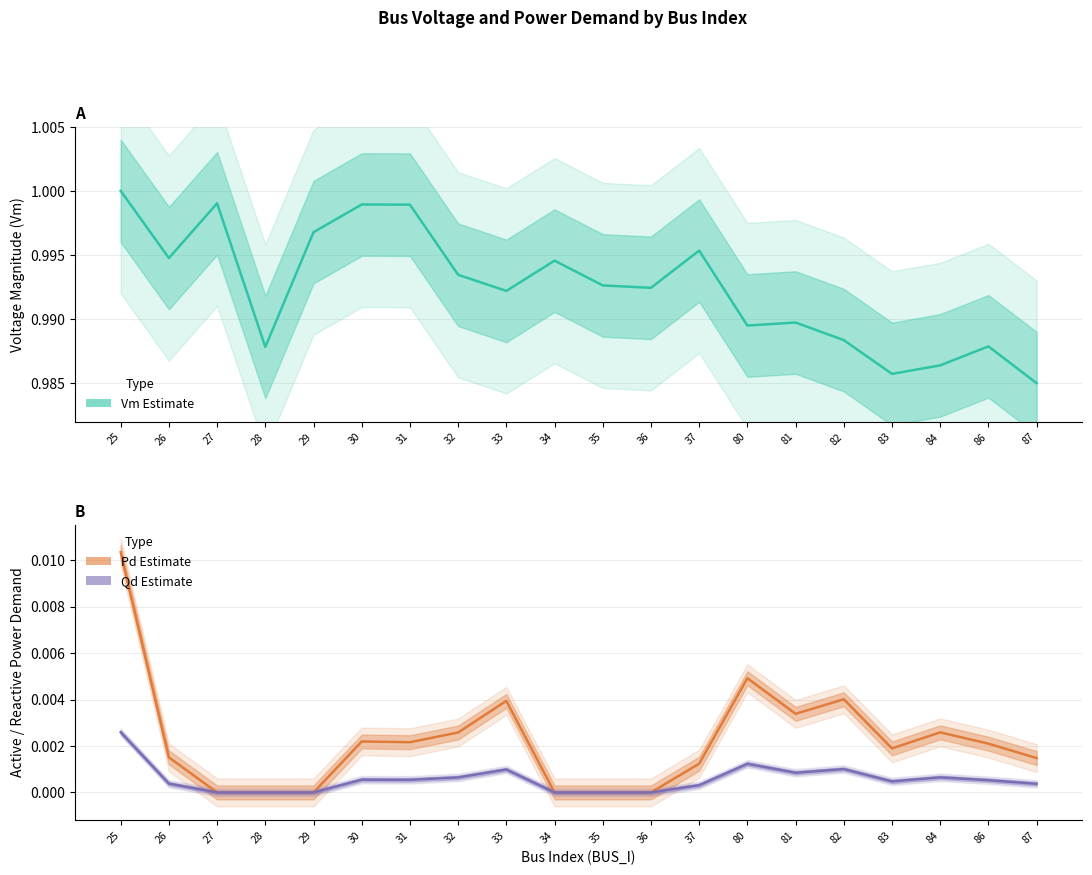

True or false: Vm (Estimate) and Qd (Reactive Demand) intersect in this chart.

False